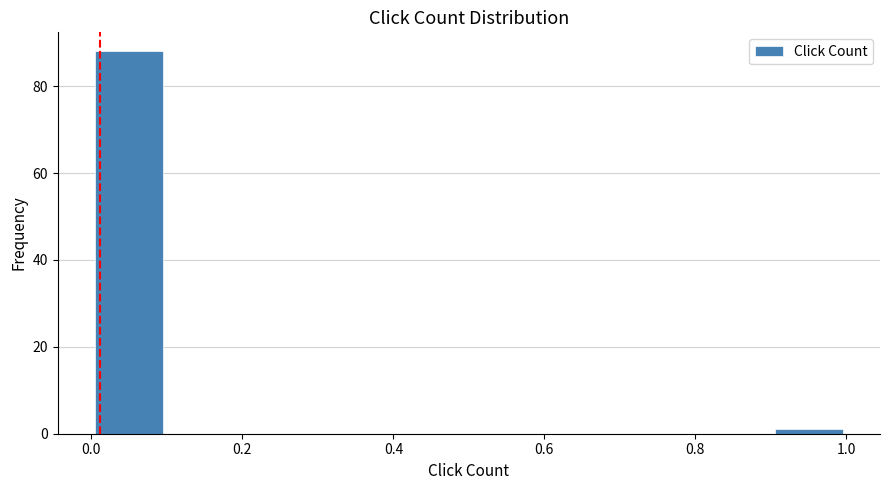

Which range on the x-axis has the tallest bar?

0.0 to 0.1